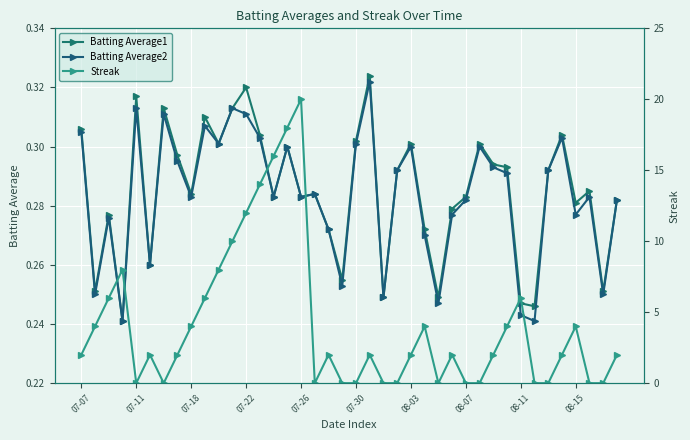

What is the value of the Streak point at the 40th from the left?

2.0